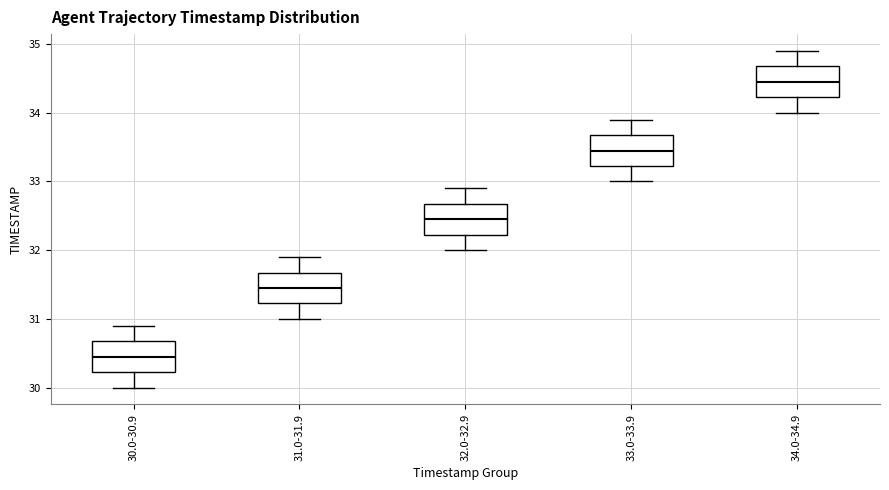

Where does the median line of the box for 30.0-30.9 sit on the y-axis? The values are not printed on the chart, so give them approximately, as read against the axis.

30.5